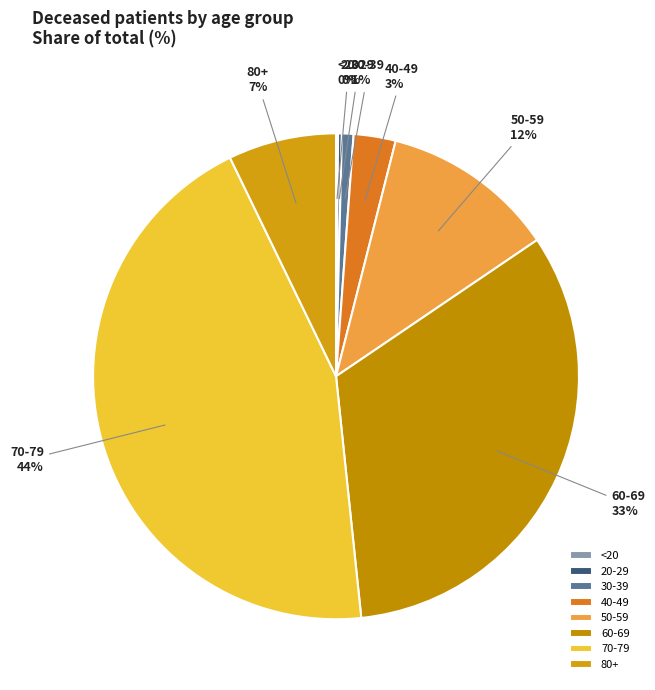

To the nearest percent, what is the difference between the largest and smallest slice percentages?

44%